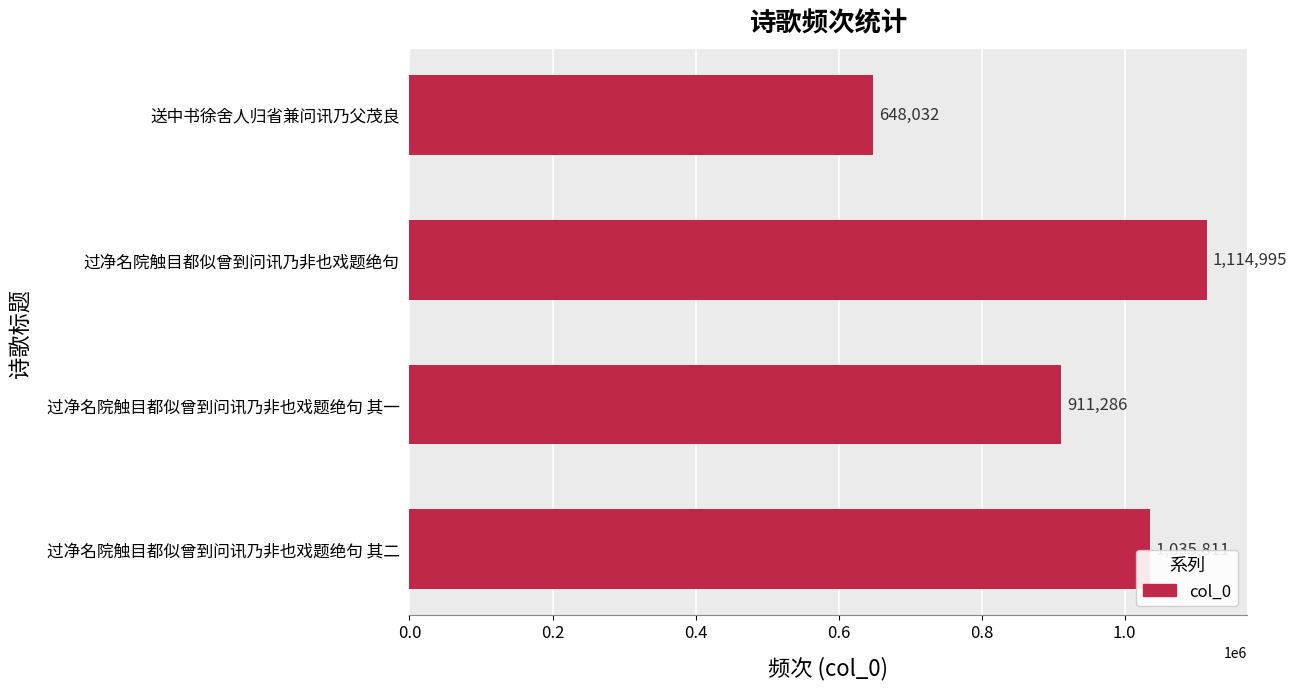

The value at 送中书徐舍人归省兼问讯乃父茂良 is 648032. True or false?

True